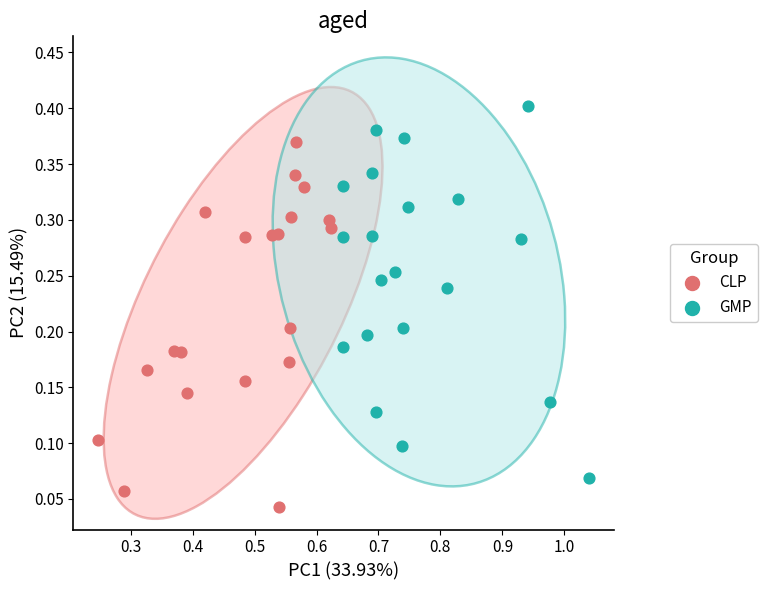

What are all the series names shown in the legend?

CLP, GMP